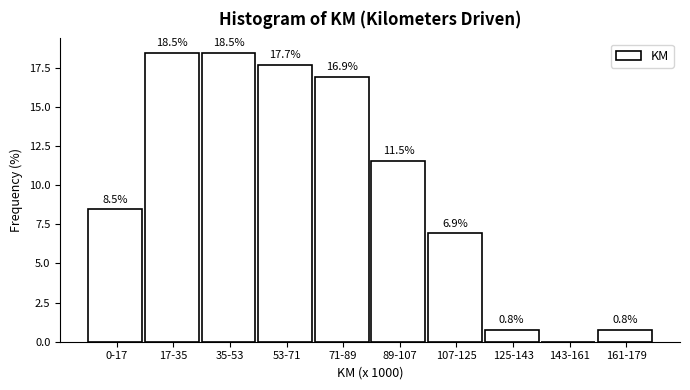

Reading left to right, list all the values displayed in this chart.

0-17=8.5	17-35=18.5	35-53=18.5	53-71=17.7	71-89=16.9	89-107=11.5	107-125=6.9	125-143=0.8	143-161=0.0	161-179=0.8